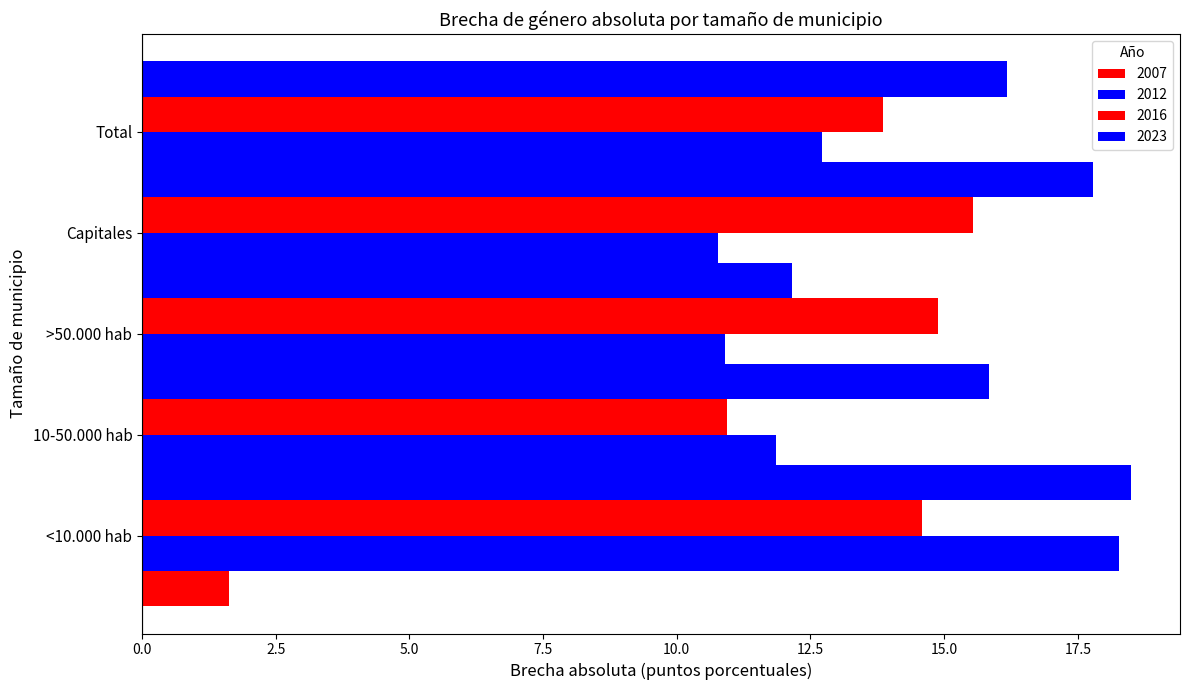

What is the maximum value shown in the chart?

18.5